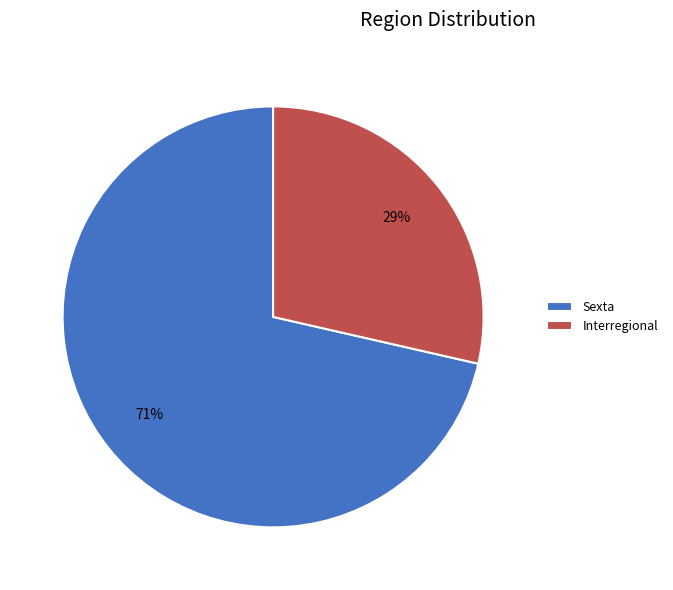

Which category has the smallest portion of the pie?

Interregional